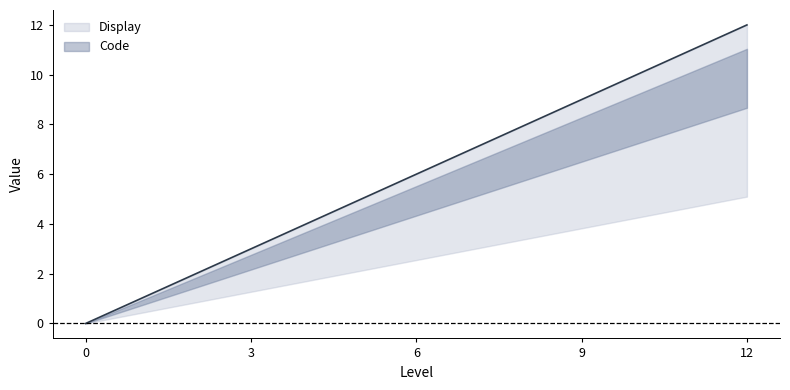

True or false: there are more than 0 points higher than both neighbors.

False